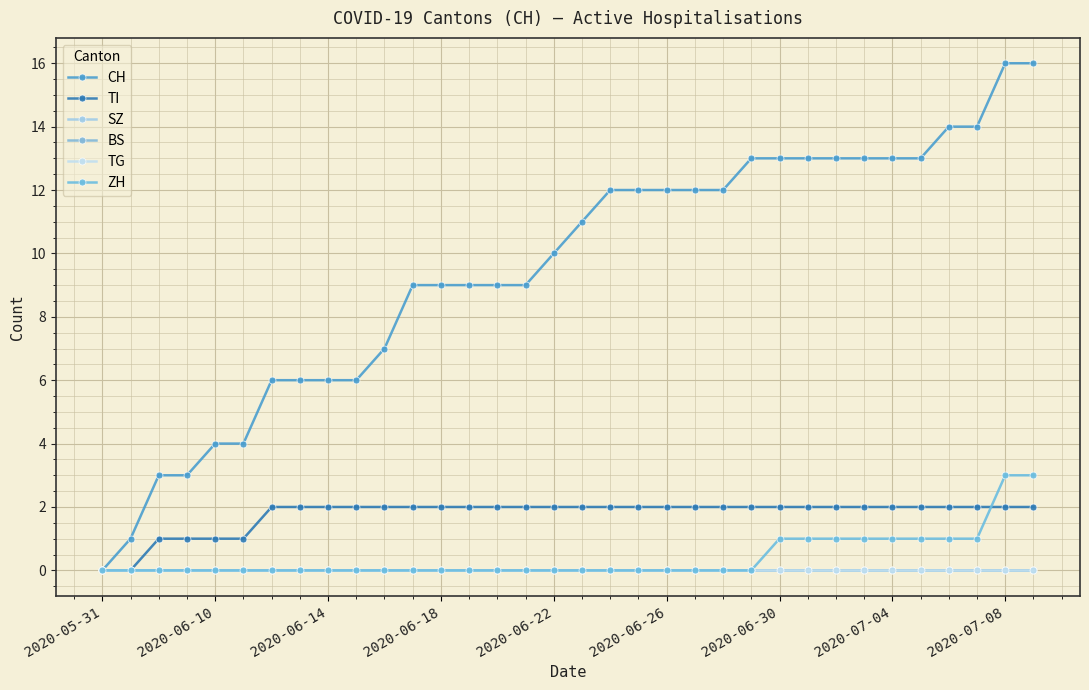

True or false: TG has more than 1 points higher than both neighbors.

False